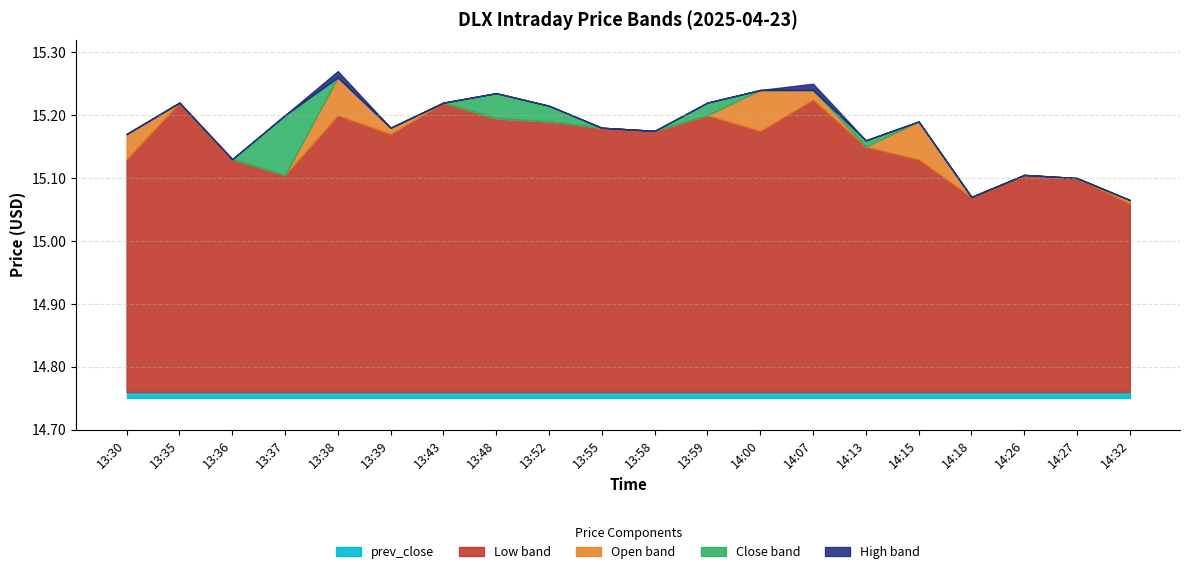

At which category does Open reach its first local peak?

13:35